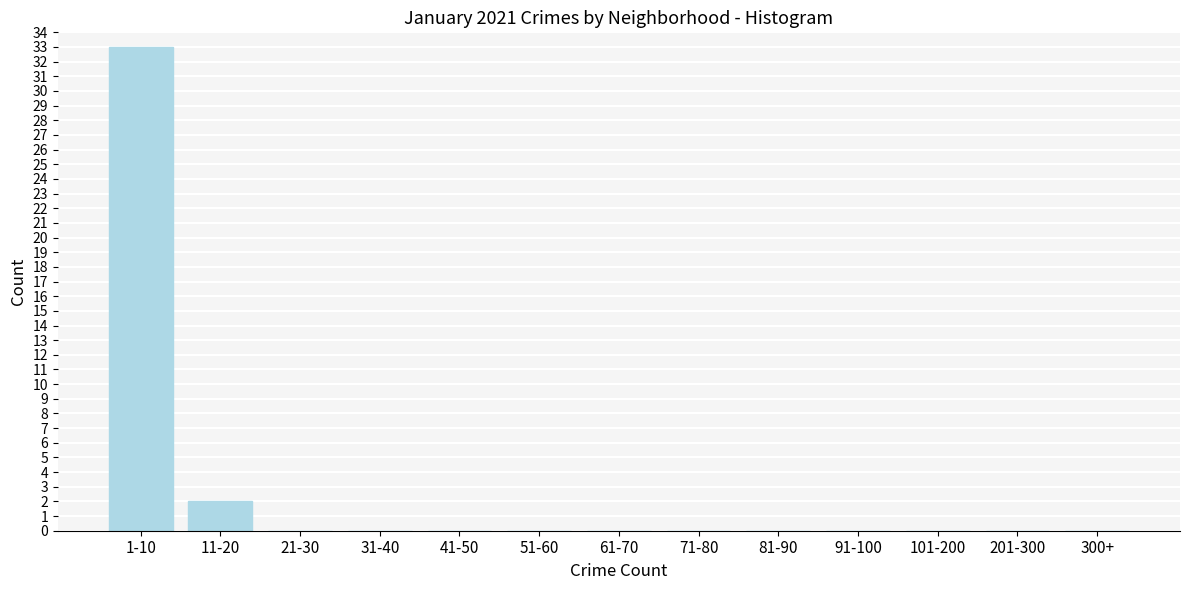

Reading left to right, list all the values displayed in this chart.

1-10=33	11-20=2	21-30=0	31-40=0	41-50=0	51-60=0	61-70=0	71-80=0	81-90=0	91-100=0	101-200=0	201-300=0	300+=0